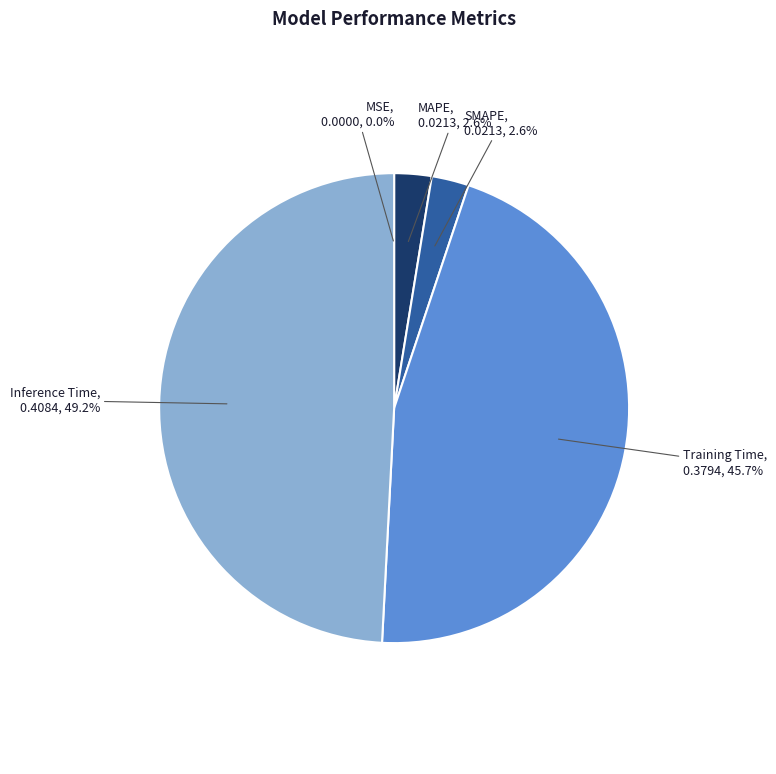

Rank the categories by value from highest to lowest.

Inference Time, Training Time, SMAPE, MAPE, MSE